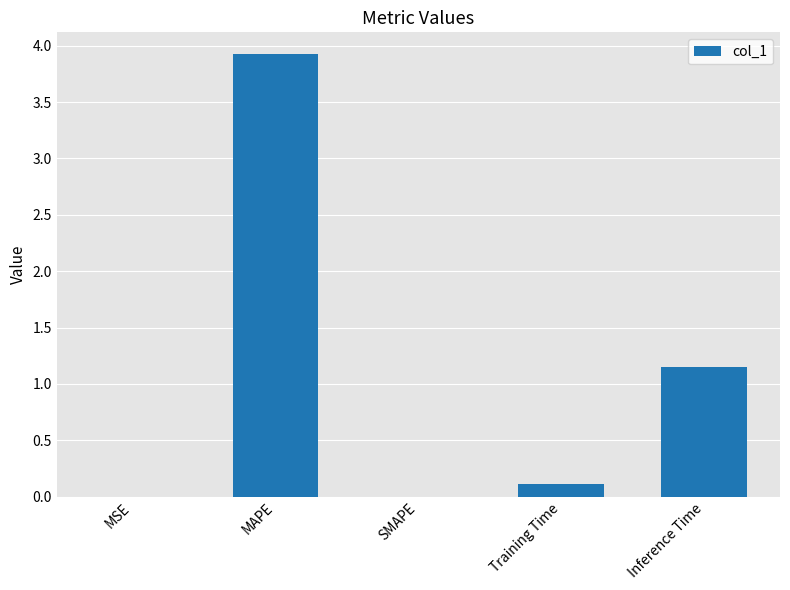

Count the number of data series in this chart.

1